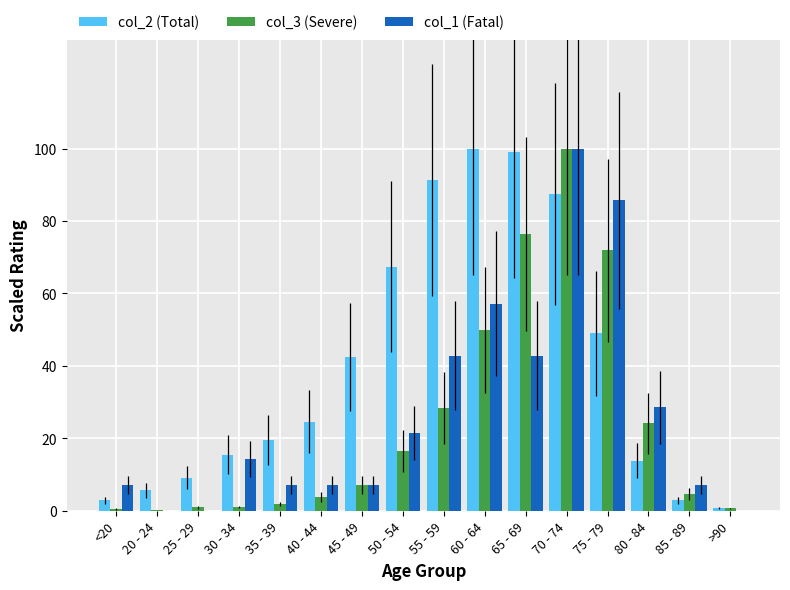

What is the sum of the col_3 (Severe) values at 80 - 84 and 55 - 59?

52.5